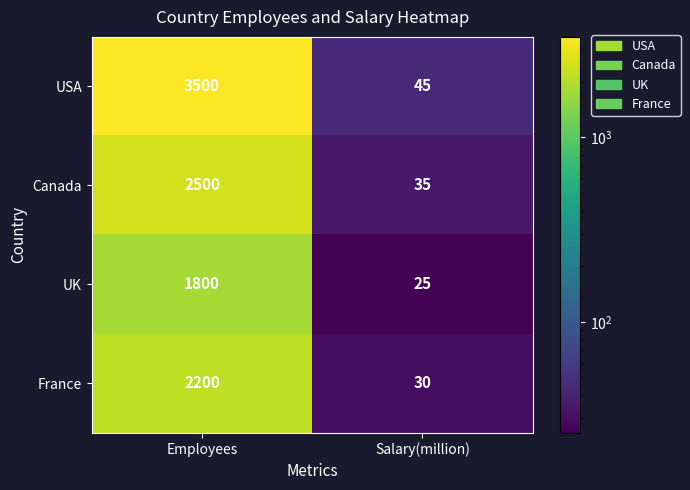

The value of UK at Salary(million) is 33. True or false?

False